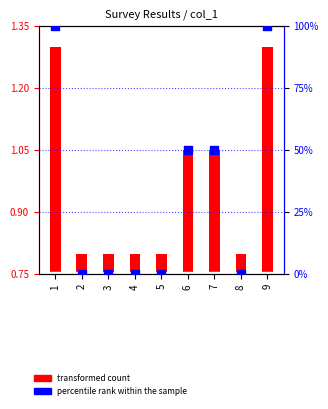

Which series contains the highest Y value?

percentile rank within the sample